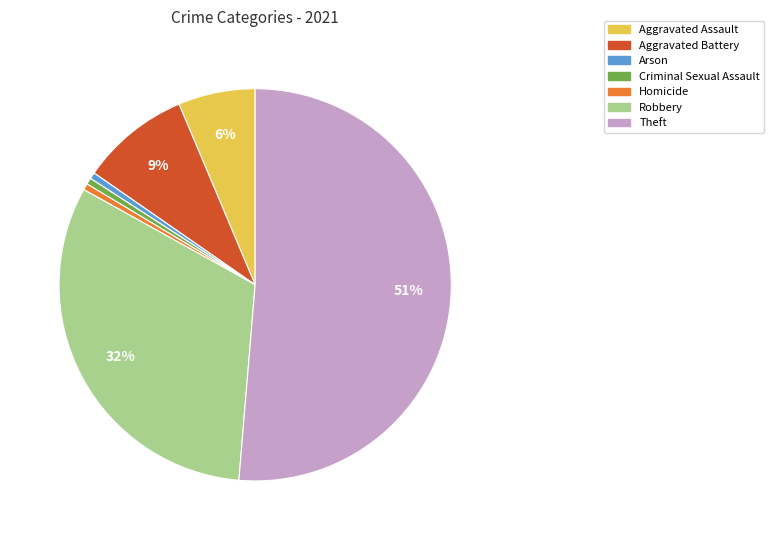

To the nearest percent, what is the combined percentage of Robbery and Aggravated Assault?

38%